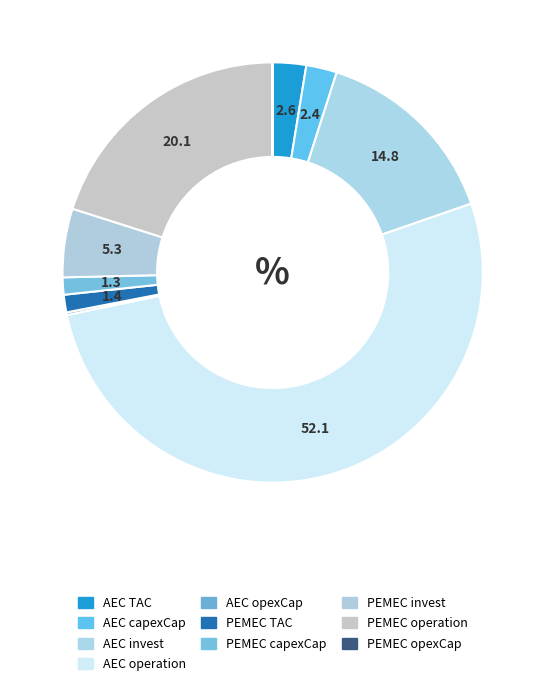

The PEMEC TAC slice represents 11% of the pie. True or false?

False